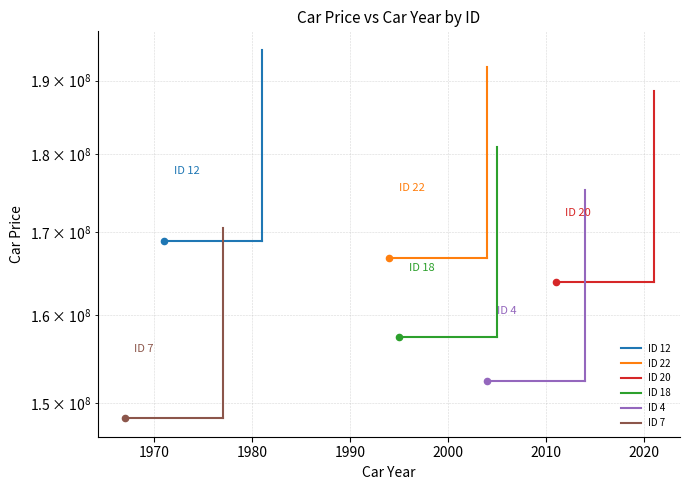

What is the total value across all series at 1970?

957991978.4